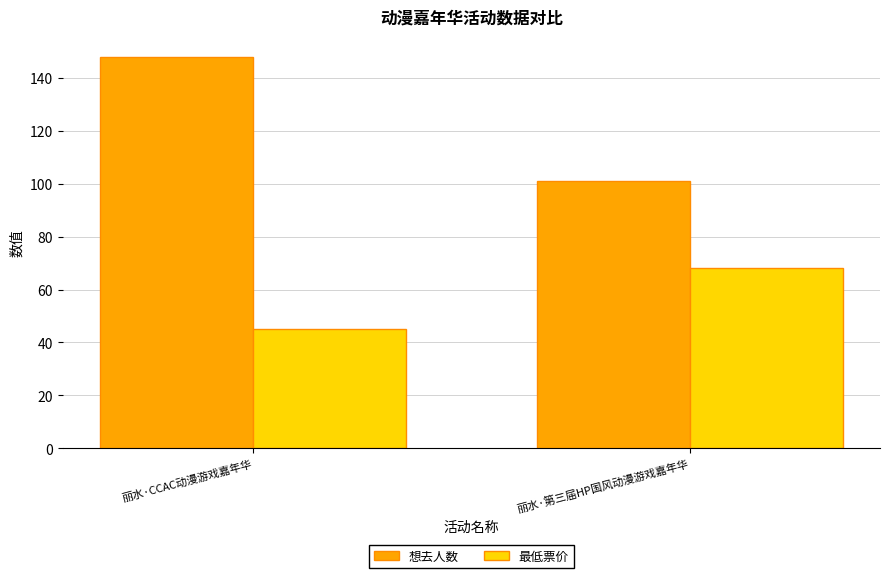

Rank the series by their average value, from lowest to highest.

最低票价, 想去人数